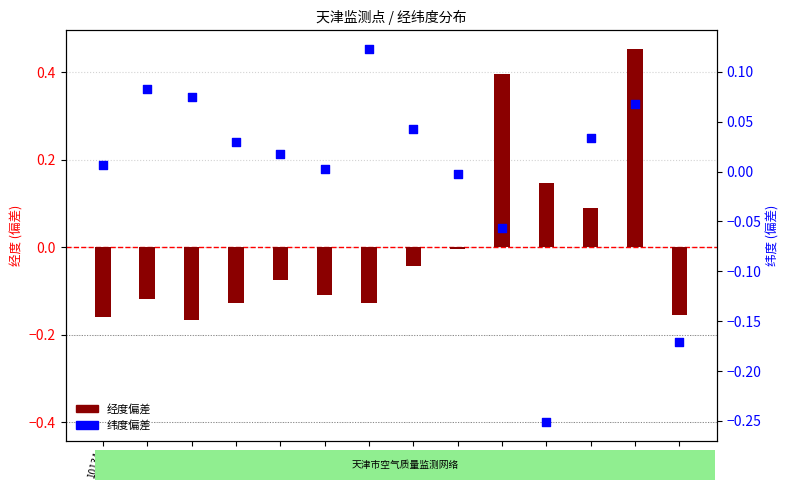

At how many categories does at least one series exceed 0?

12